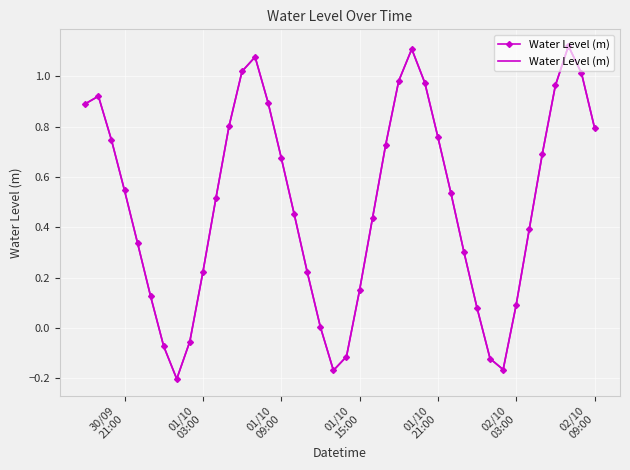

What is the value of the 15th point from the left?

0.9